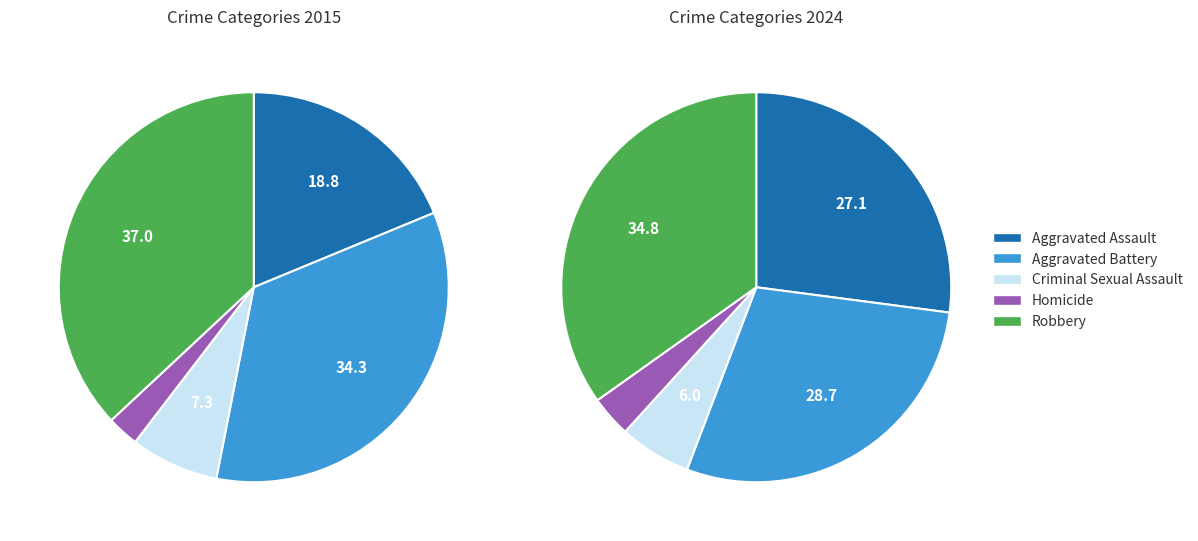

What is the smallest slice in the pie chart?

Homicide